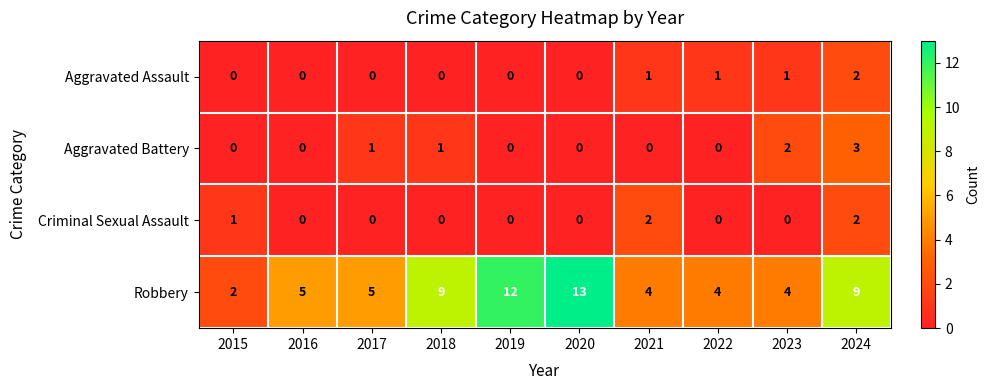

Which series has the largest range (max minus min)?

Robbery